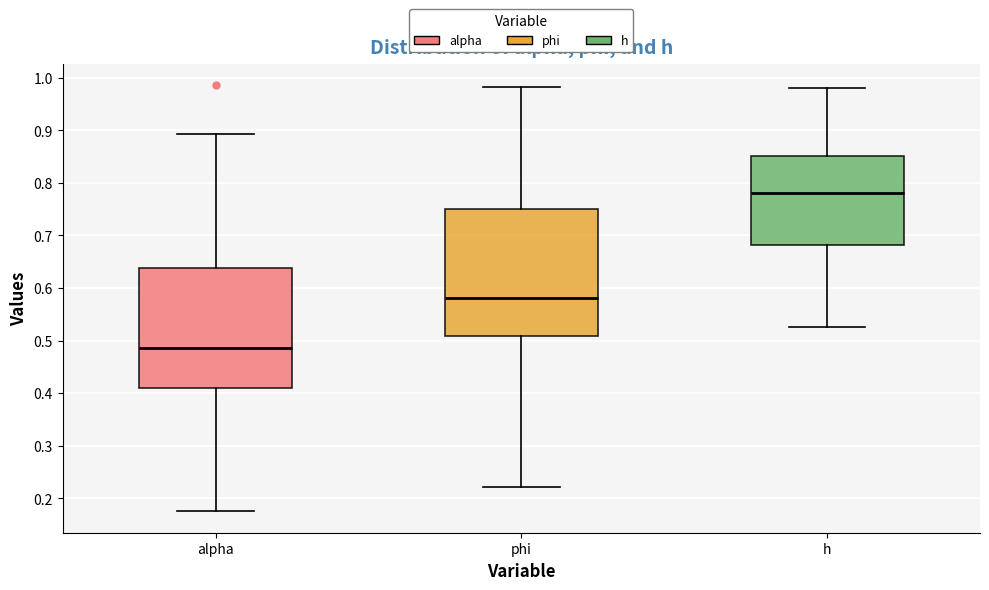

Reading left to right, read every box against the y-axis: the position of its median line, the range the box covers, and the ends of its whiskers. The values are not printed on the chart, so give them approximately, as read against the axis.

alpha: median 0.49, box 0.41 to 0.64, whiskers 0.18 to 0.89
phi: median 0.58, box 0.51 to 0.75, whiskers 0.22 to 0.98
h: median 0.78, box 0.68 to 0.85, whiskers 0.53 to 0.98